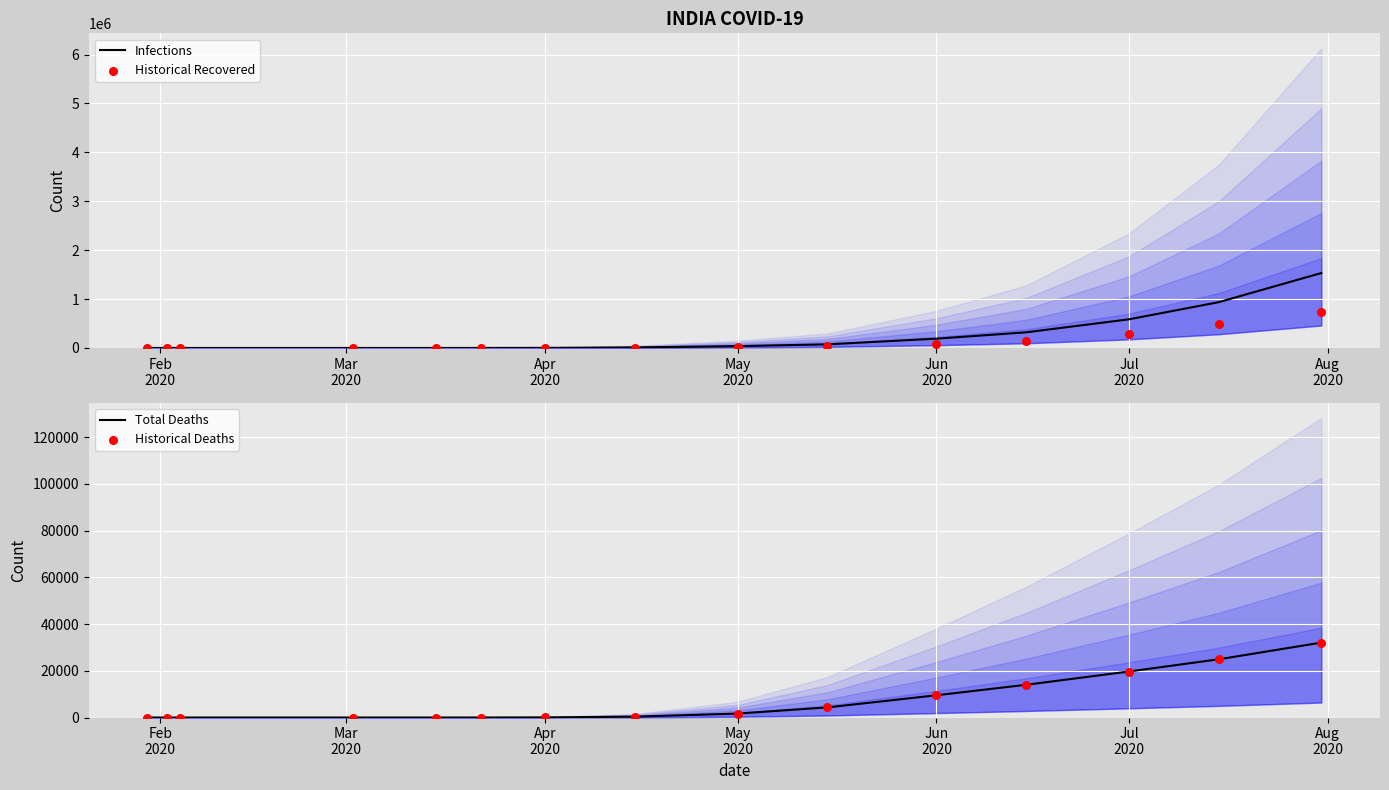

Which series has the largest total across all categories?

Infections